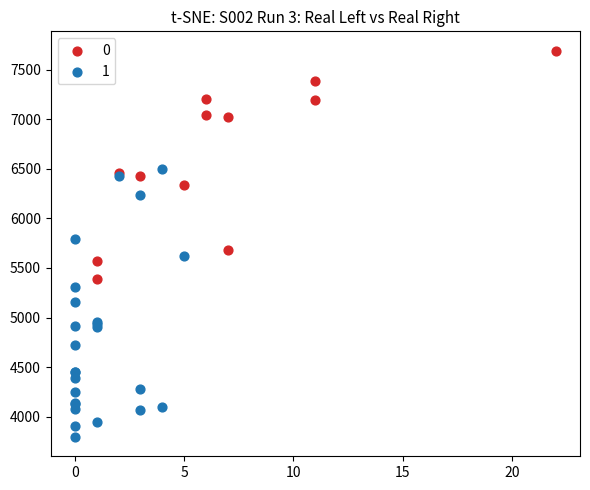

Which series contains the lowest Y value?

1